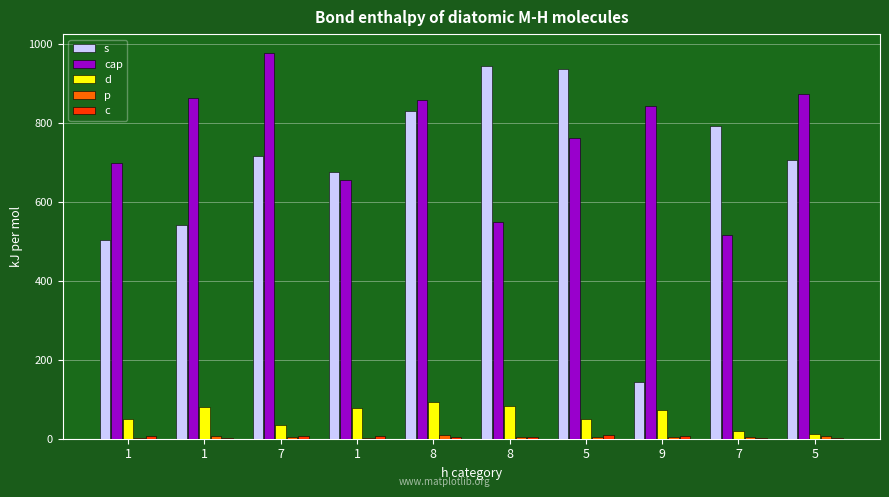

Are the bars horizontal?

No